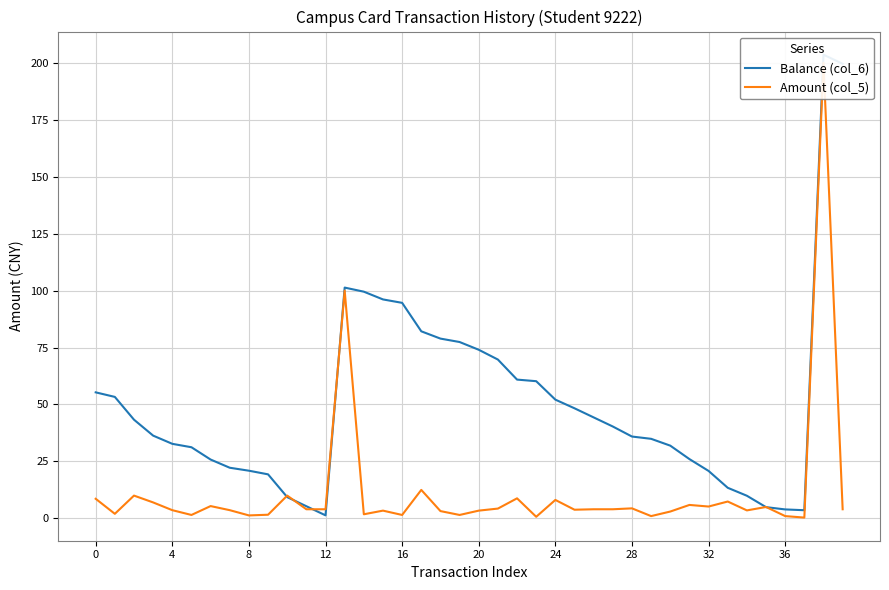

True or false: Balance (col_6) and Amount (col_5) cross at least once.

True